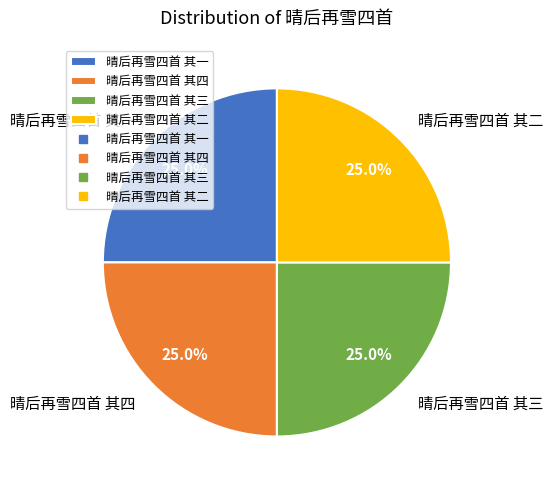

True or false: 晴后再雪四首 其二 accounts for 37% of the total.

False